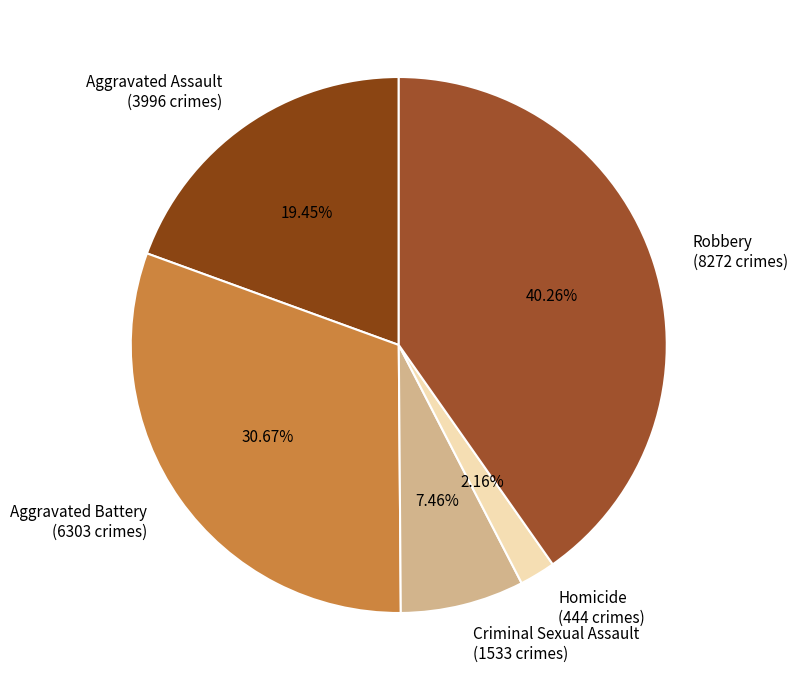

Rank the categories by value from highest to lowest.

Robbery, Aggravated Battery, Aggravated Assault, Criminal Sexual Assault, Homicide